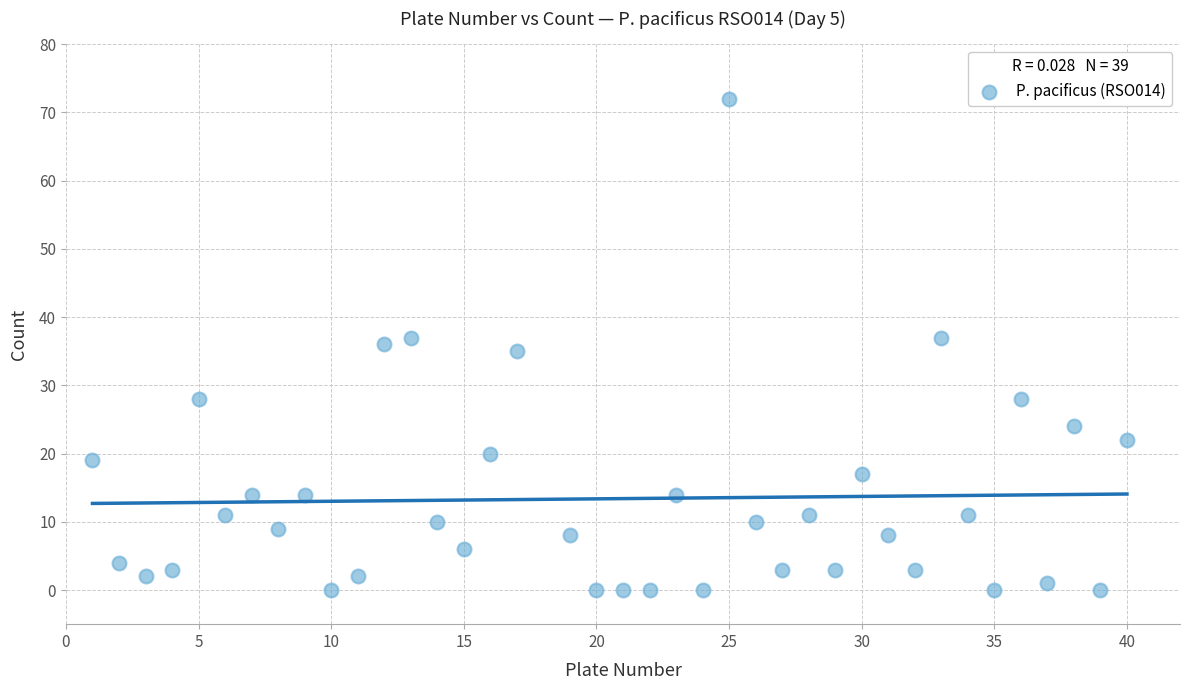

What is the range of X values (max minus min)?

39